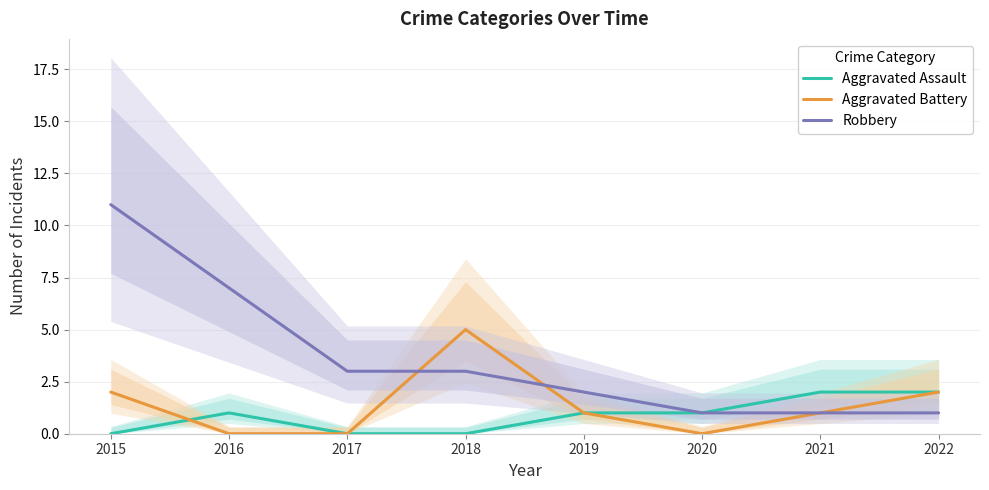

True or false: Robbery has a value of 3 at 2018.

True